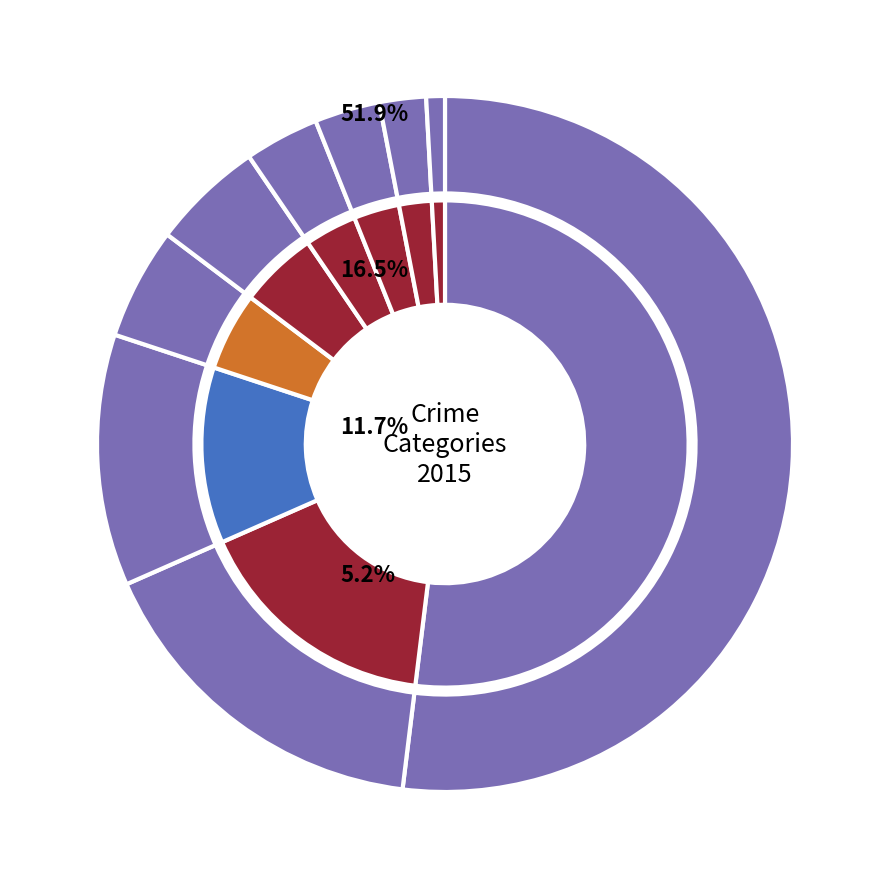

Approximately how many times larger is the value at Theft compared to Robbery?

10.0